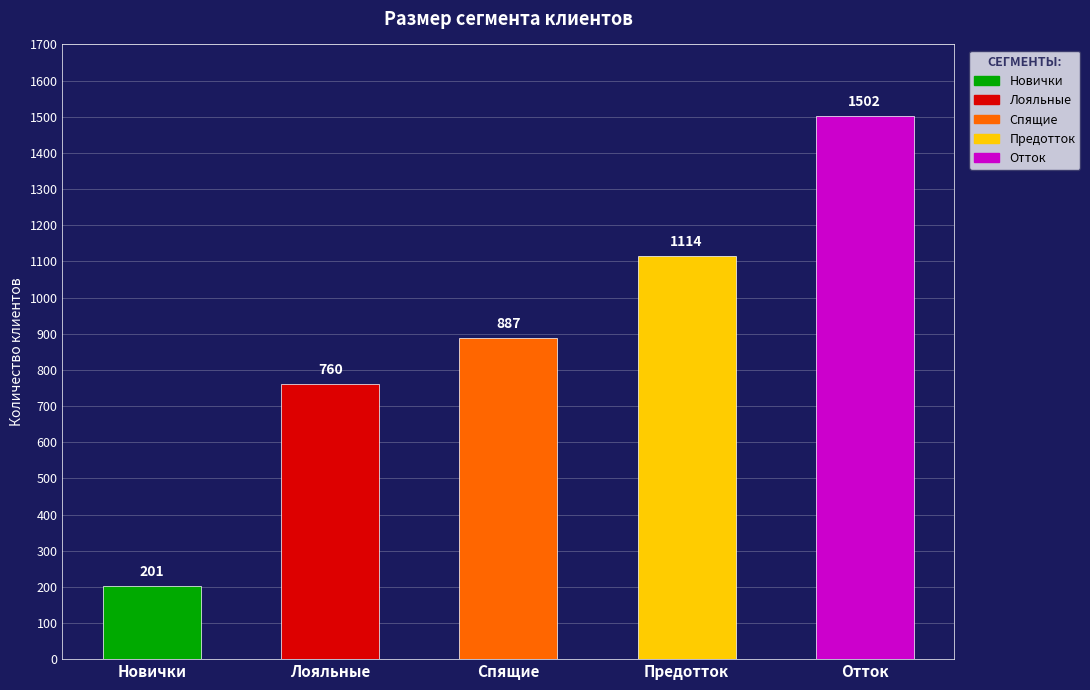

List the labels in order of value, largest first.

Отток, Предотток, Спящие, Лояльные, Новички